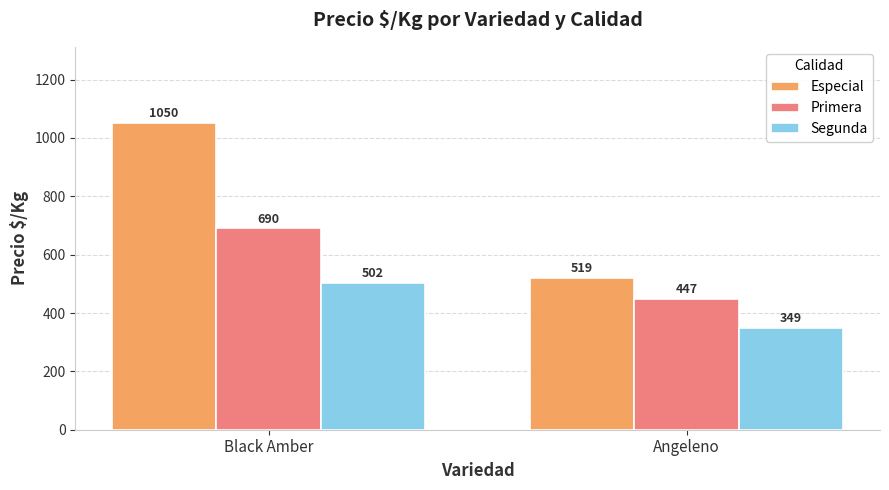

Reading right to left, list all the values displayed in this chart.

Especial: Angeleno=519	Black Amber=1050
Primera: Angeleno=447	Black Amber=690
Segunda: Angeleno=349	Black Amber=502